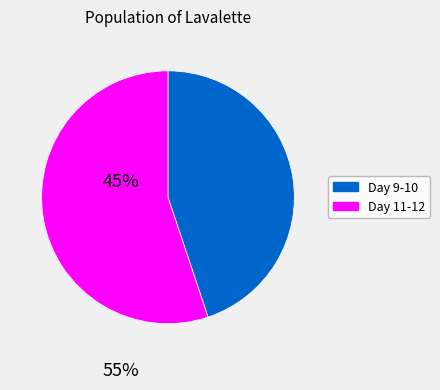

Does any single category account for the majority?

Yes